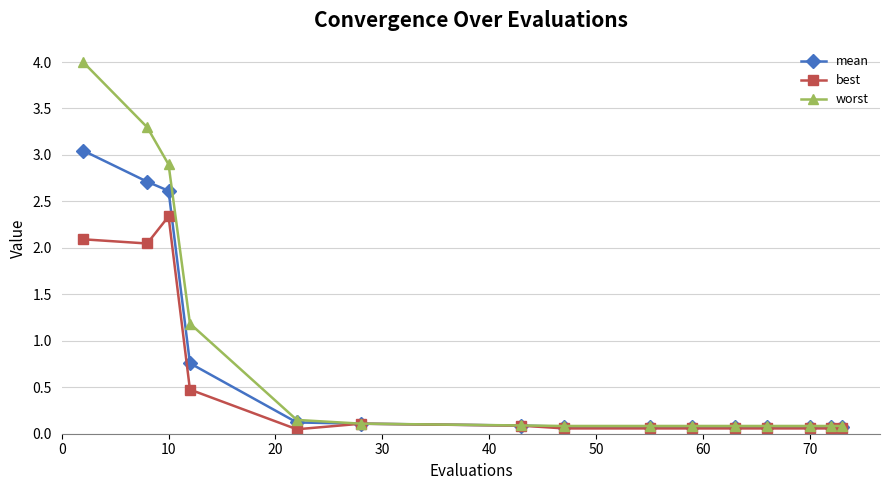

What is the average value of the best series?

0.5